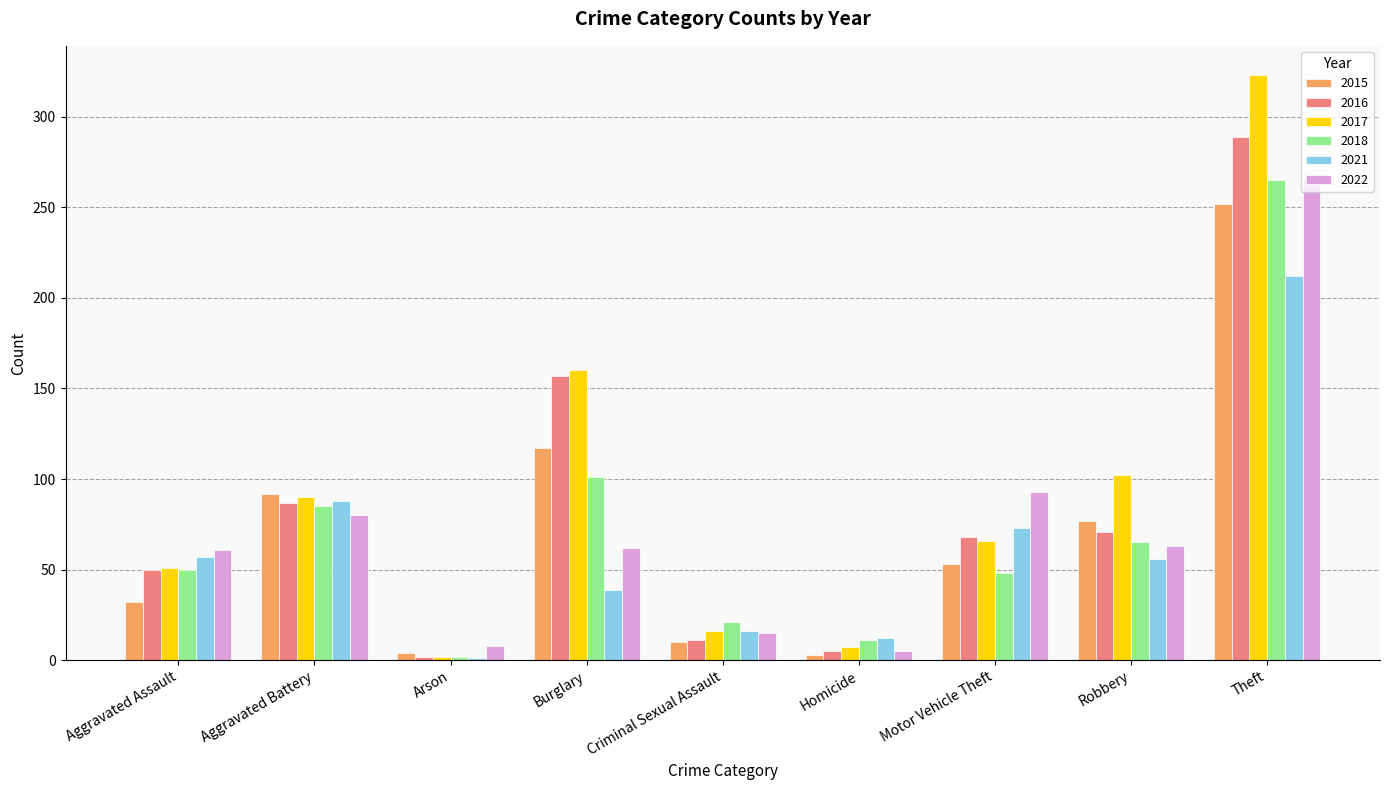

Which series changed the most between Aggravated Assault and Burglary?

2017